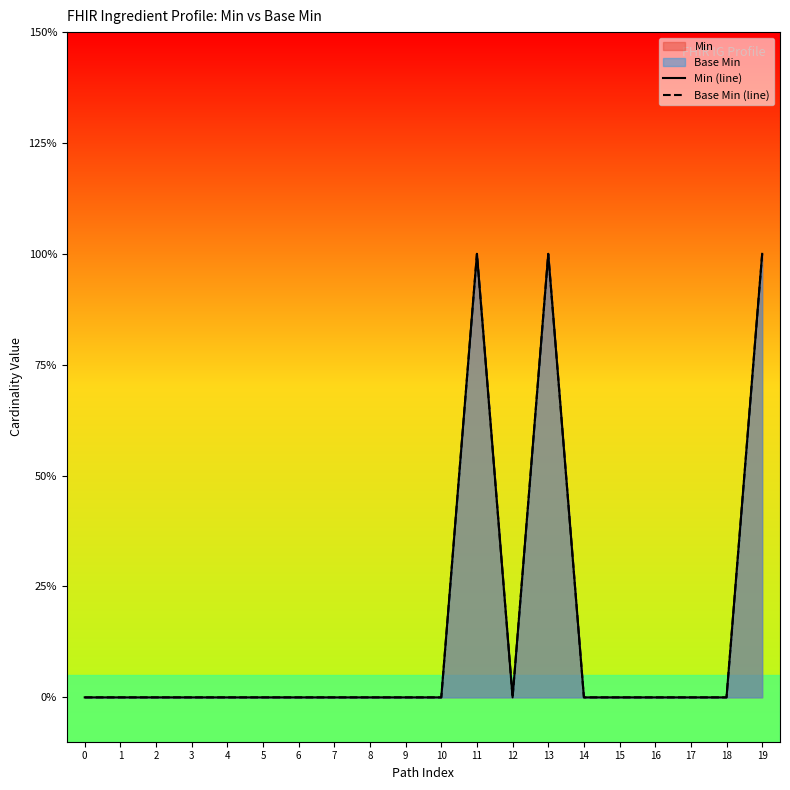

The Min (line) series shows -1 at 16. True or false?

False